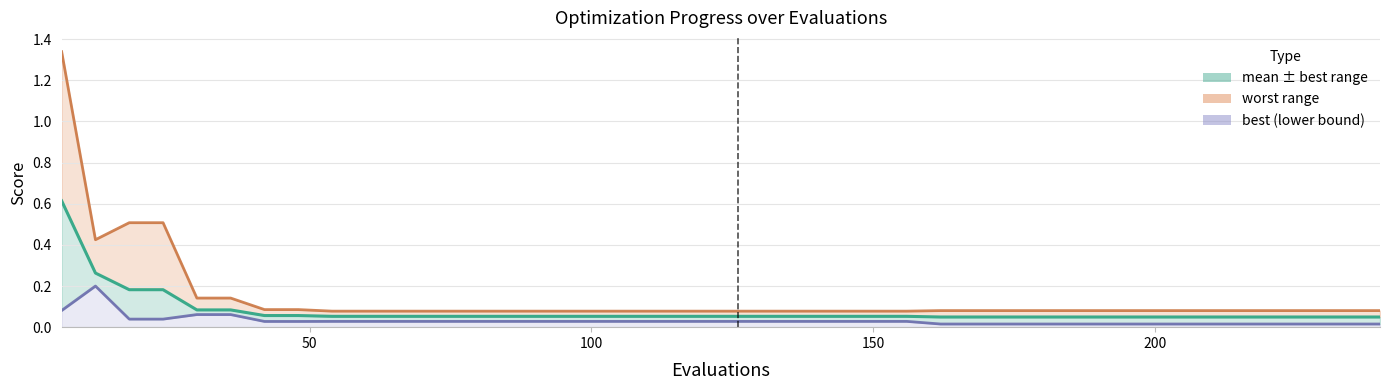

How many data points does each series have?

40